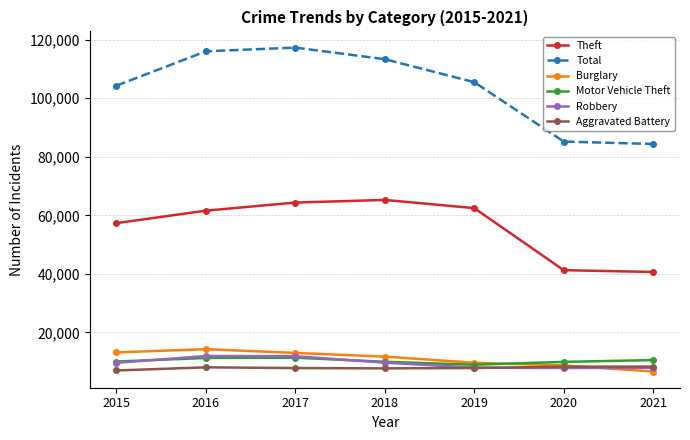

What are all the series names shown in the legend?

Theft, Total, Burglary, Motor Vehicle Theft, Robbery, Aggravated Battery